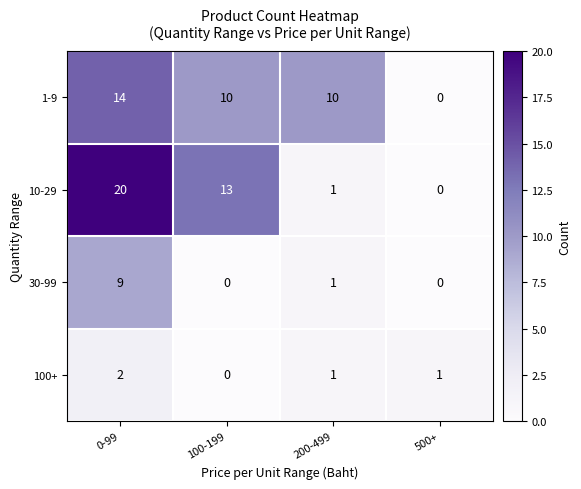

What is the total value across all series at 0-99?

45